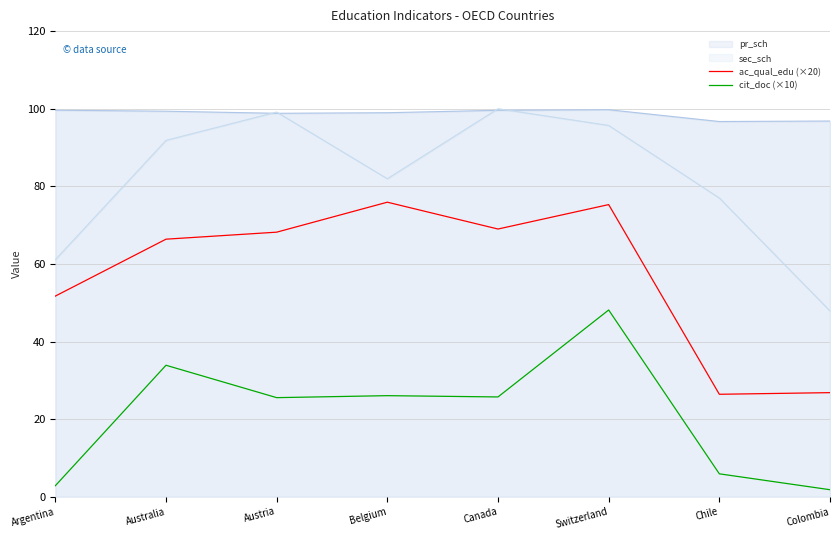

How many lines are shown in the chart?

2